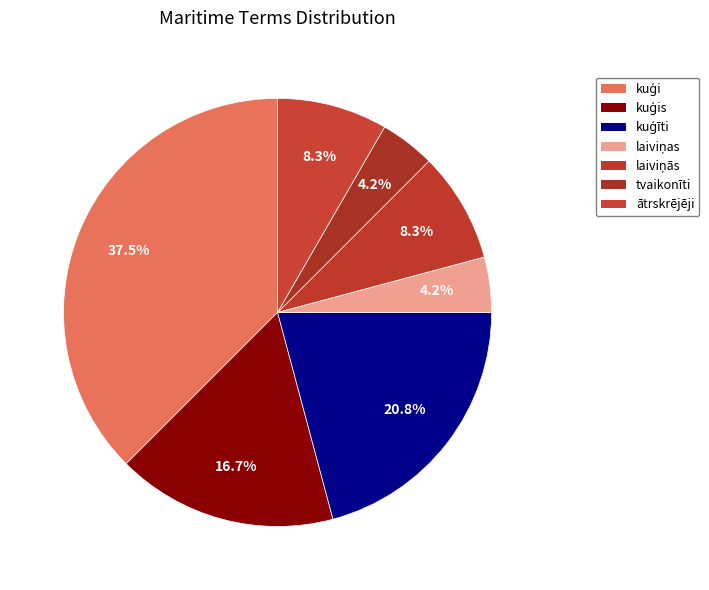

How many segments does this pie chart have?

7